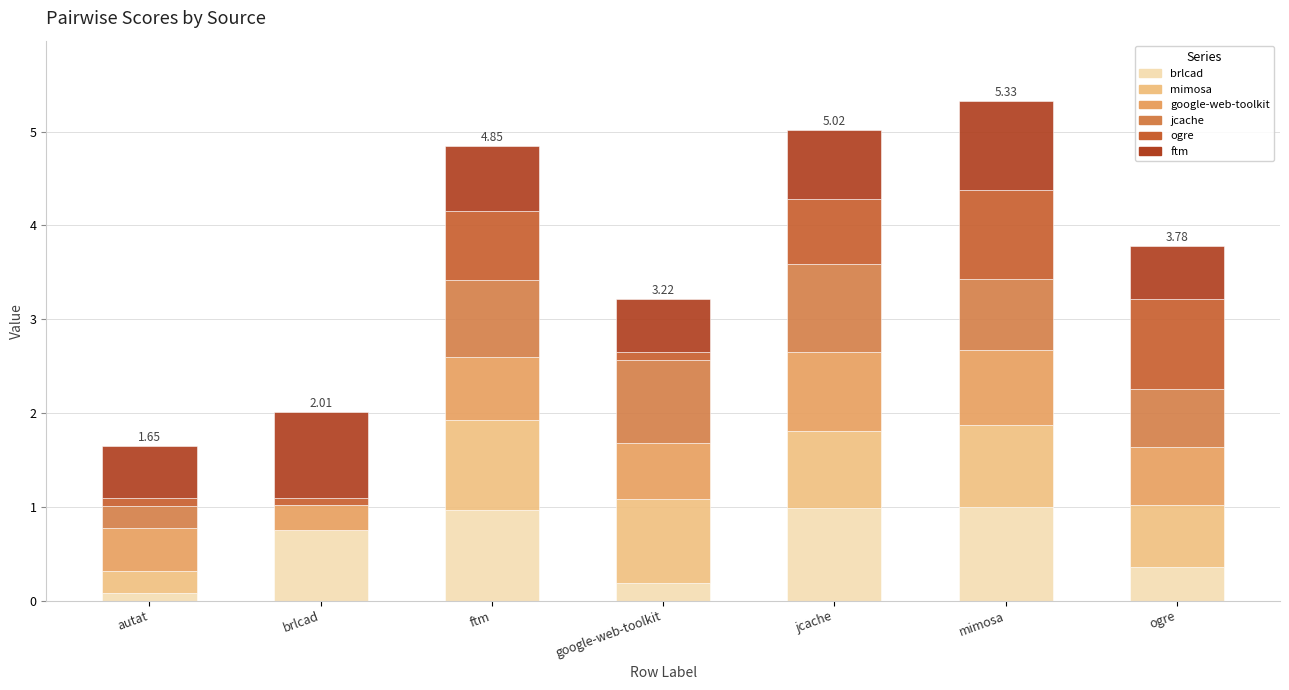

What is the total value across all series at jcache?

5.0